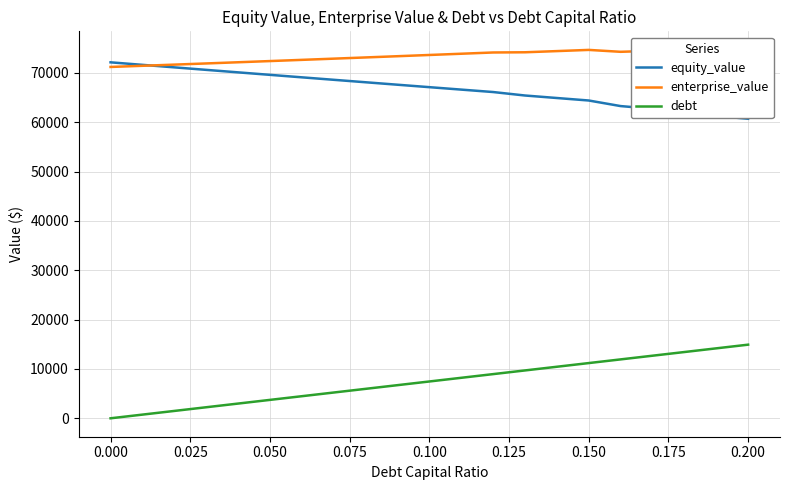

What is the highest value of the debt series?

14924.2